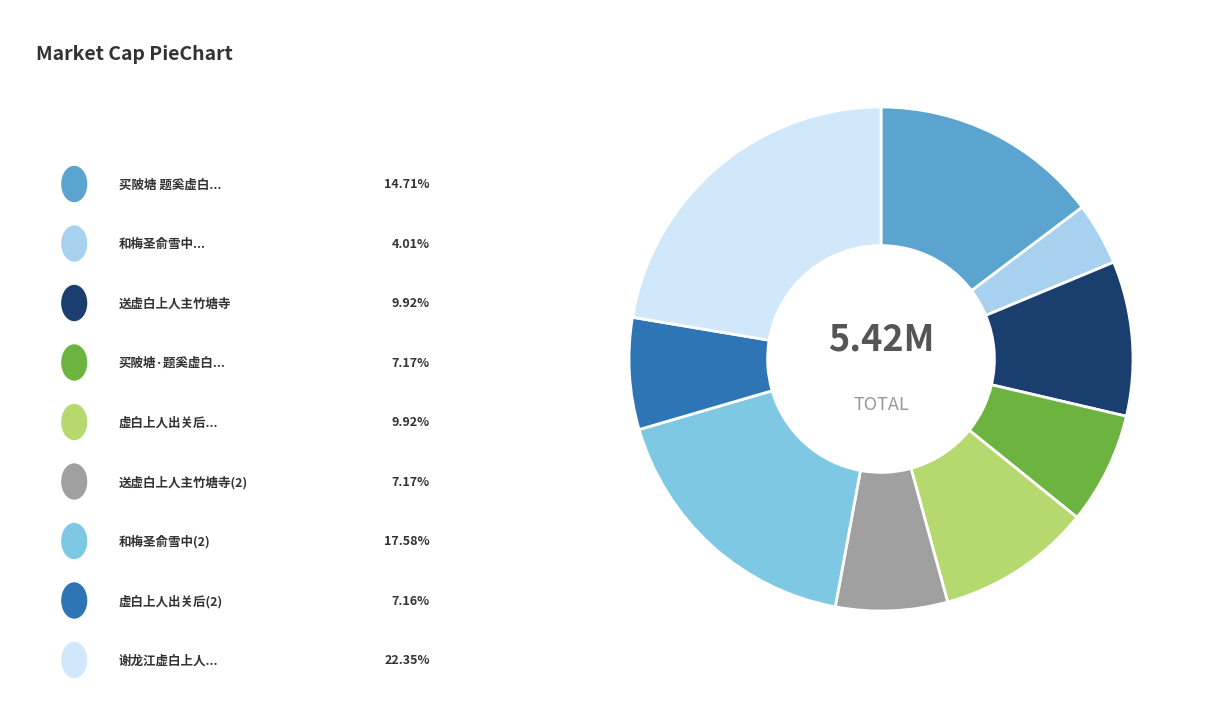

Is there a majority slice in this chart?

No